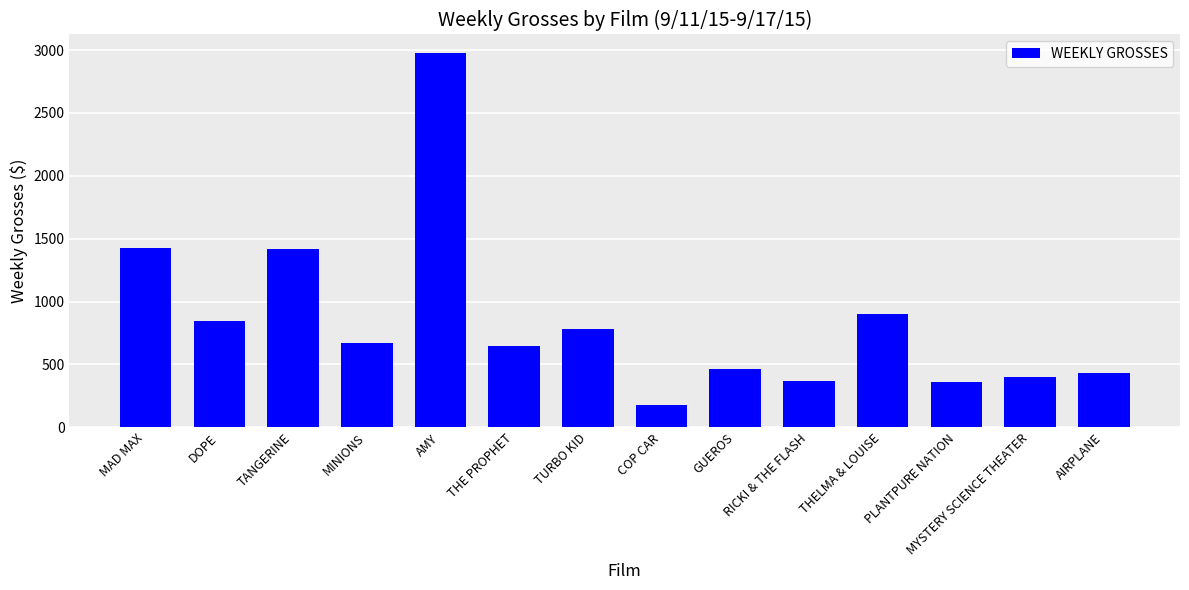

What is the sum of all values?

11865